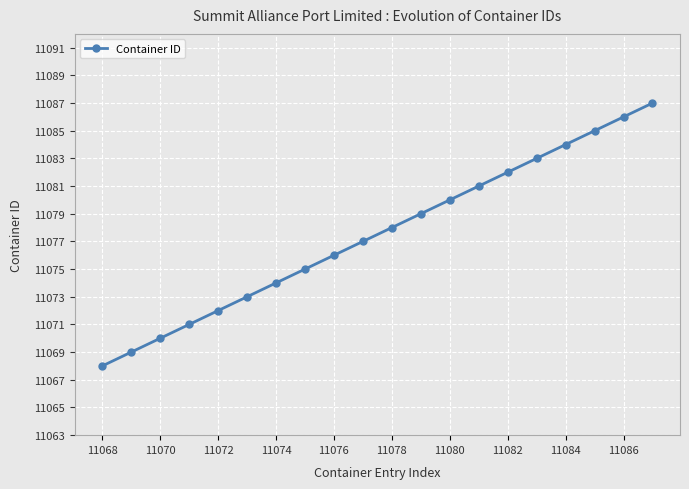

What is the maximum value shown in the chart?

11087